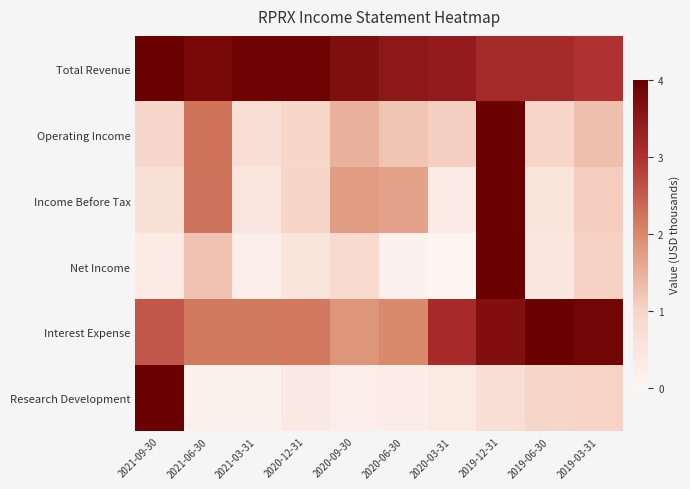

Reading right to left, extract all data points from this chart.

Total Revenue: 2019-03-31=3.0	2019-06-30=3.1	2019-12-31=3.1	2020-03-31=3.4	2020-06-30=3.5	2020-09-30=3.7	2020-12-31=3.9	2021-03-31=3.9	2021-06-30=3.8	2021-09-30=4.0
Operating Income: 2019-03-31=1.3	2019-06-30=1.0	2019-12-31=4.0	2020-03-31=1.1	2020-06-30=1.2	2020-09-30=1.5	2020-12-31=0.9	2021-03-31=0.7	2021-06-30=2.2	2021-09-30=0.9
Income Before Tax: 2019-03-31=1.1	2019-06-30=0.5	2019-12-31=4.0	2020-03-31=0.3	2020-06-30=1.7	2020-09-30=1.7	2020-12-31=1.0	2021-03-31=0.4	2021-06-30=2.2	2021-09-30=0.6
Net Income: 2019-03-31=1.0	2019-06-30=0.4	2019-12-31=4.0	2020-03-31=0.0	2020-06-30=0.1	2020-09-30=0.8	2020-12-31=0.5	2021-03-31=0.2	2021-06-30=1.2	2021-09-30=0.3
Interest Expense: 2019-03-31=3.9	2019-06-30=4.0	2019-12-31=3.7	2020-03-31=3.1	2020-06-30=2.0	2020-09-30=1.8	2020-12-31=2.2	2021-03-31=2.2	2021-06-30=2.2	2021-09-30=2.6
Research Development: 2019-03-31=1.0	2019-06-30=1.0	2019-12-31=0.7	2020-03-31=0.3	2020-06-30=0.3	2020-09-30=0.2	2020-12-31=0.3	2021-03-31=0.1	2021-06-30=0.1	2021-09-30=4.0